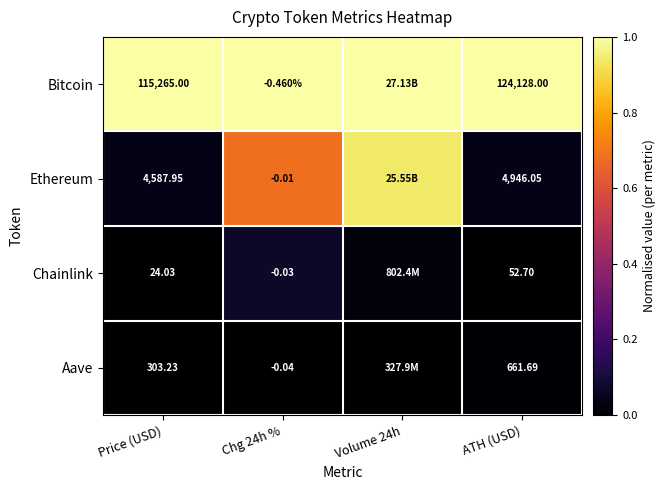

Is the value of Bitcoin at ATH (USD) greater than the value of Ethereum at ATH (USD)?

Yes